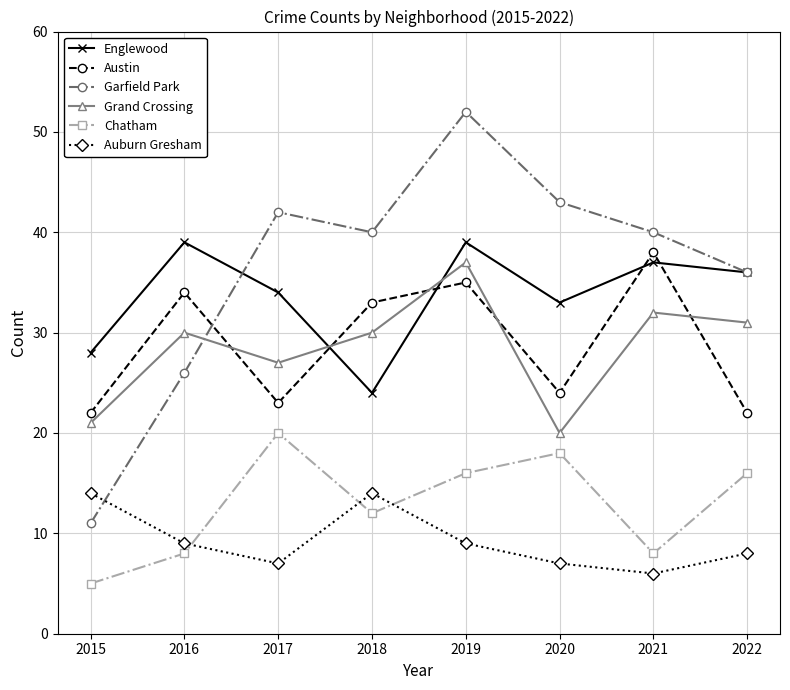

Rank the series at 2018 from lowest to highest value.

Chatham, Auburn Gresham, Englewood, Grand Crossing, Austin, Garfield Park